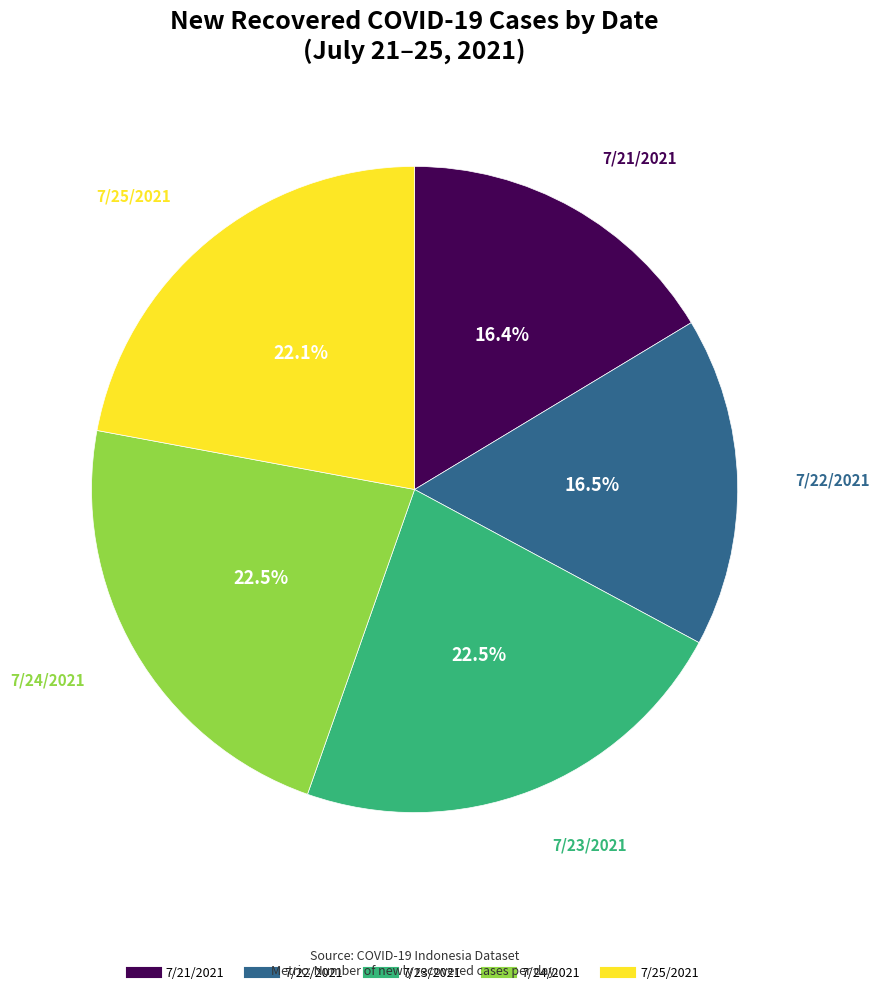

What is the total percentage of 7/22/2021 and 7/23/2021?

39.0%